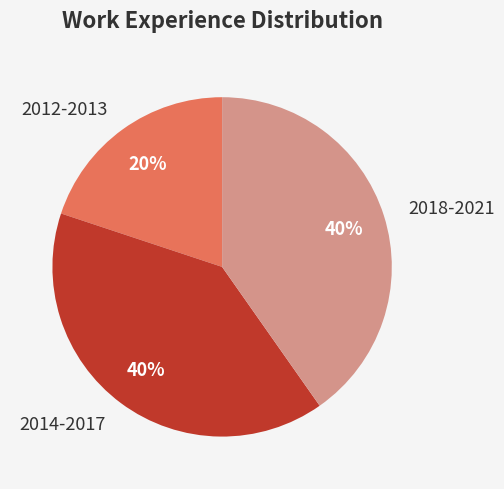

Do 2018-2021 and 2012-2013 together represent more than half of the pie?

Yes